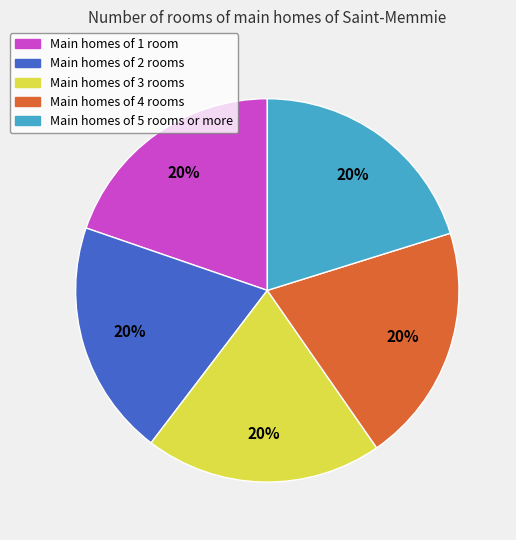

Is there any slice that represents more than half of the pie?

No